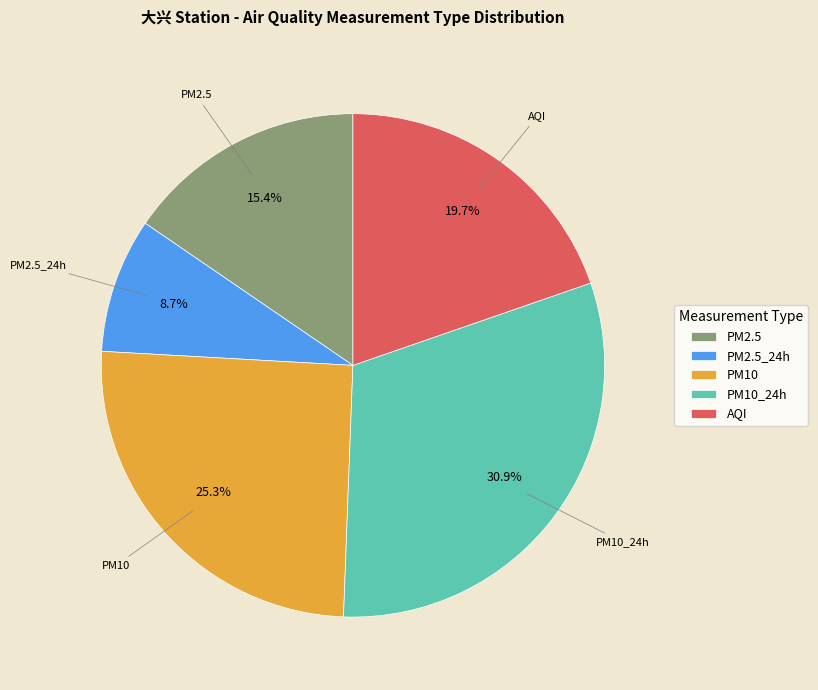

To the nearest percent, what is the difference between the largest and smallest slice percentages?

21%